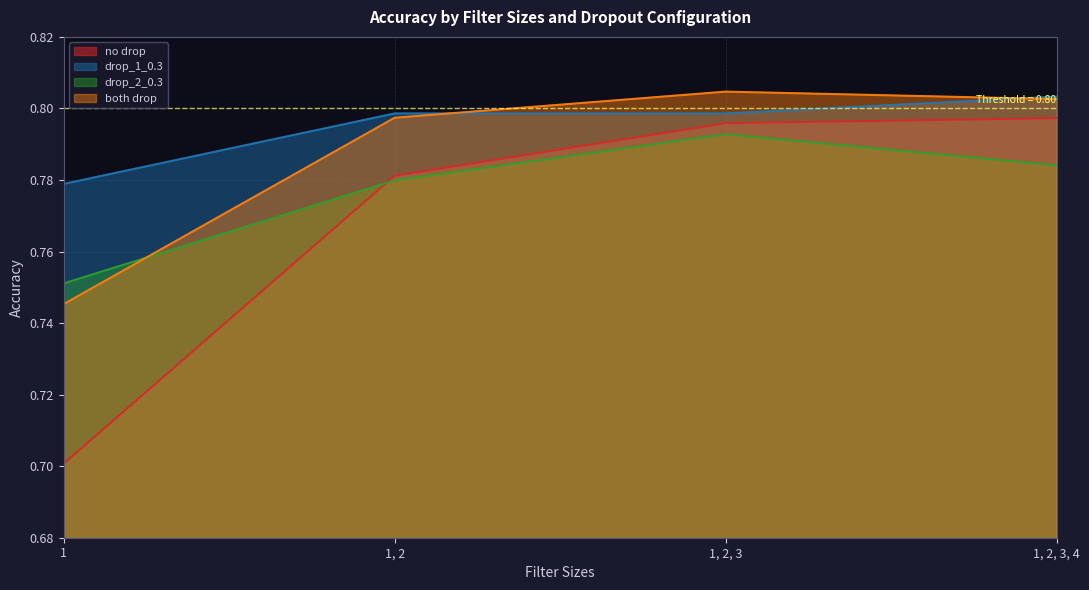

What is the sum of all drop_2_0.3 values?

3.1